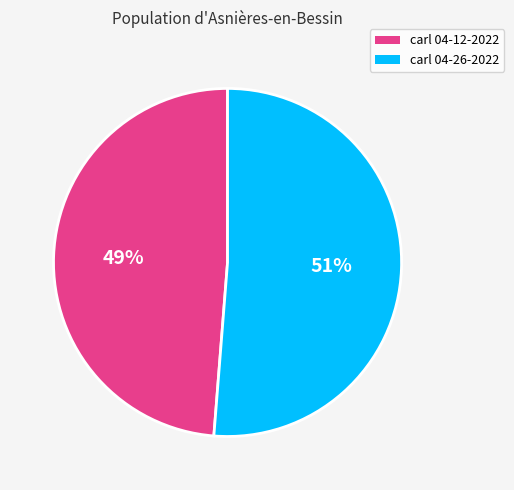

Is there a majority slice in this chart?

Yes